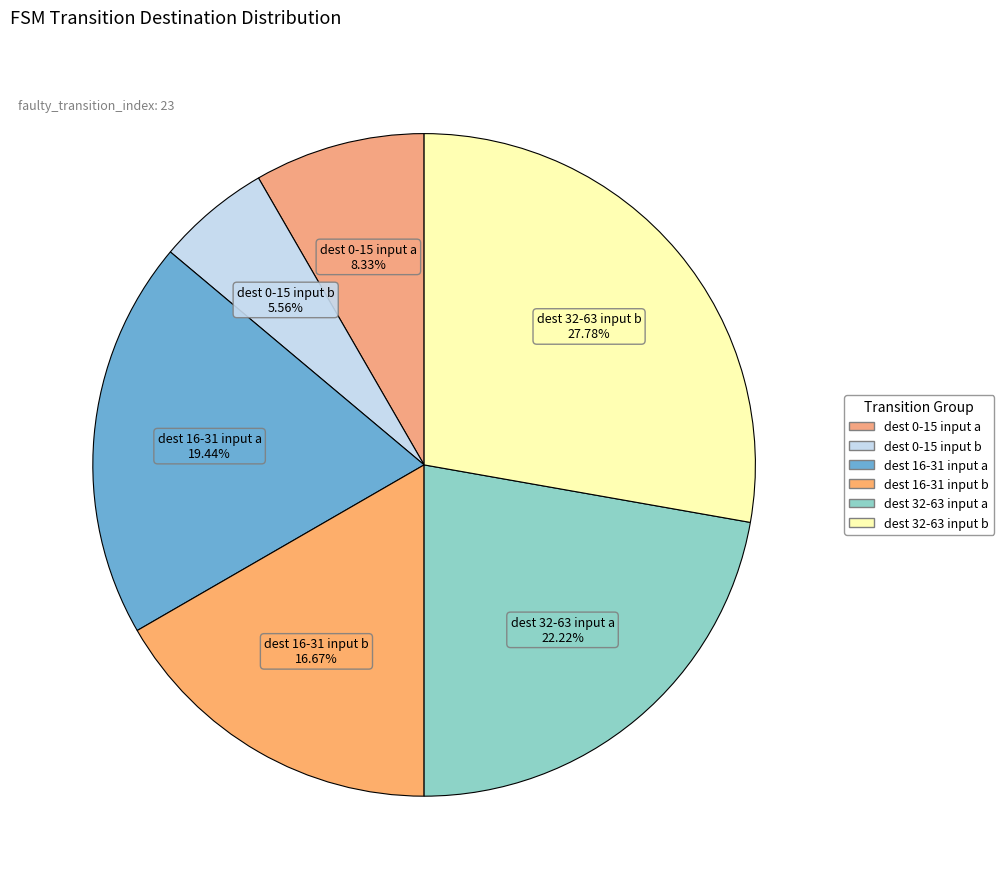

Does any single category account for the majority?

No